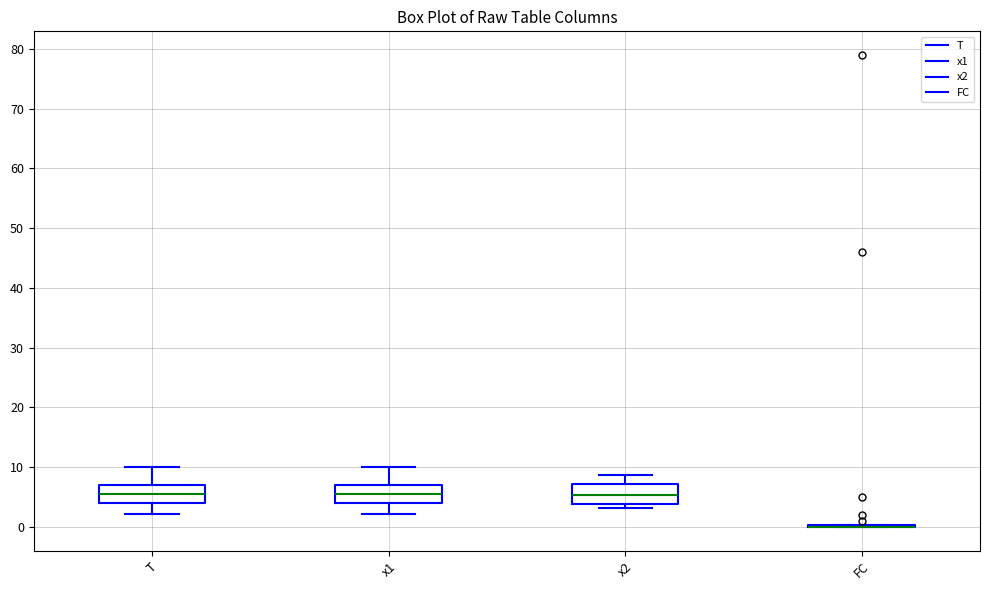

Reading left to right, transcribe this box plot: for each box, give where its median line is, the range the box spans, and where its two whiskers end, as read against the y-axis. The values are not printed on the chart, so give them approximately, as read against the axis.

T: median 6, box 4 to 7, whiskers 2 to 10
x1: median 6, box 4 to 7, whiskers 2 to 10
x2: median 5, box 4 to 7, whiskers 3 to 9
FC: box collapsed to a line at 0, whiskers 0 to 0